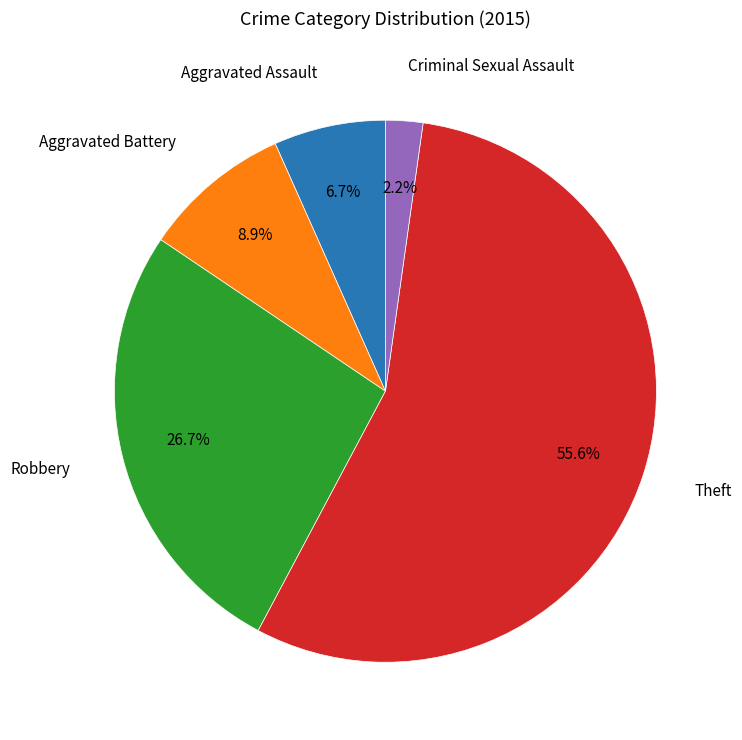

Is there a majority slice in this chart?

Yes